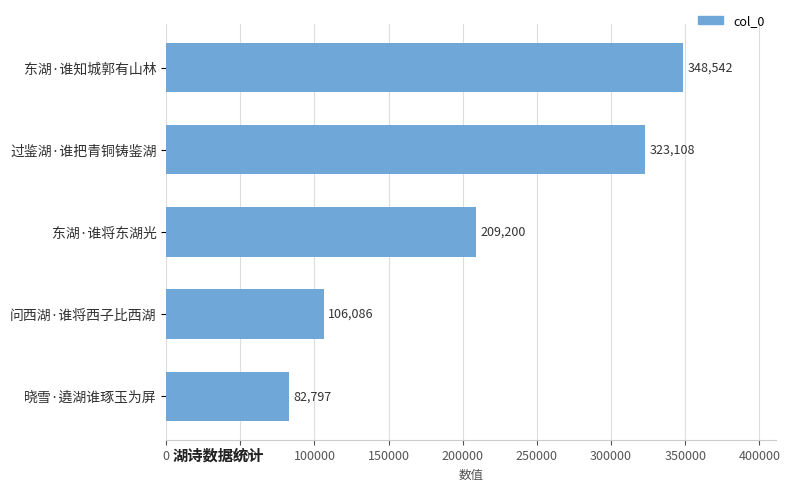

Does the chart contain stacked bars?

No